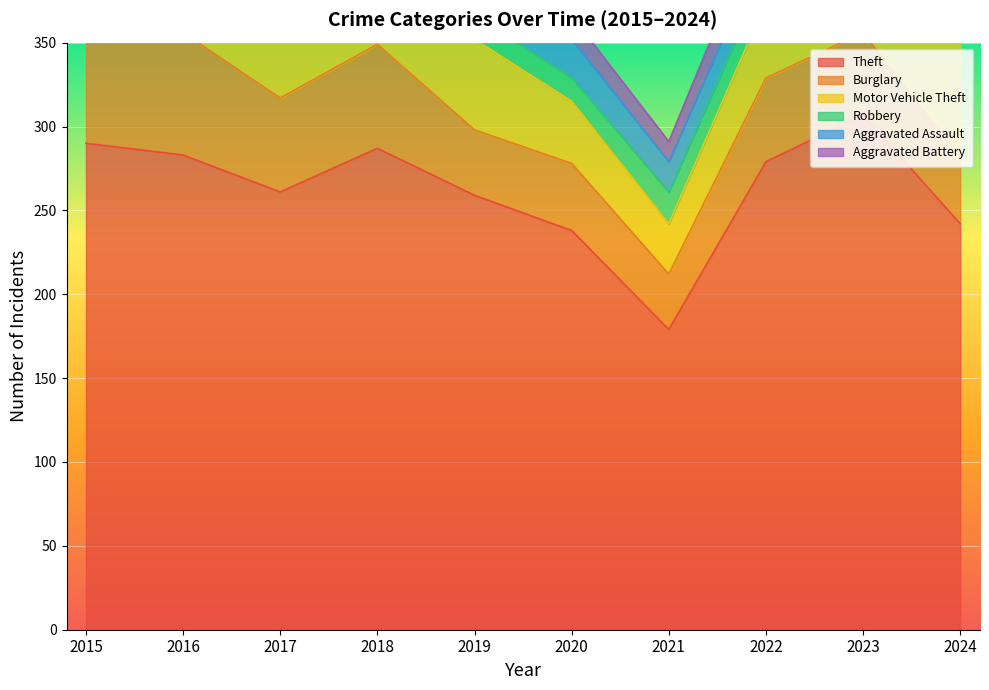

What is the value of the Motor Vehicle Theft point at the 10th from the left?

78